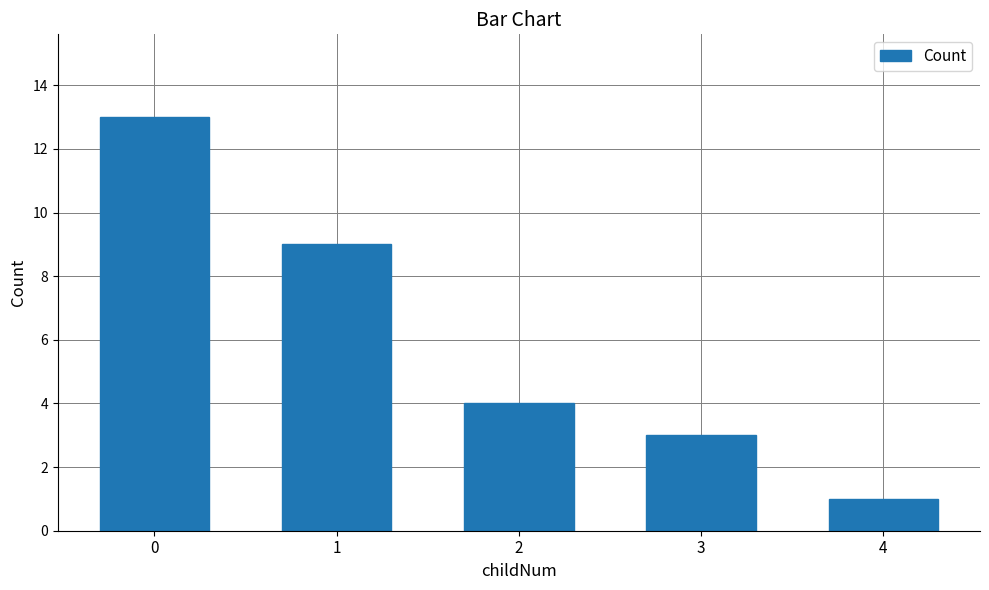

The value at 0 is 13. True or false?

True